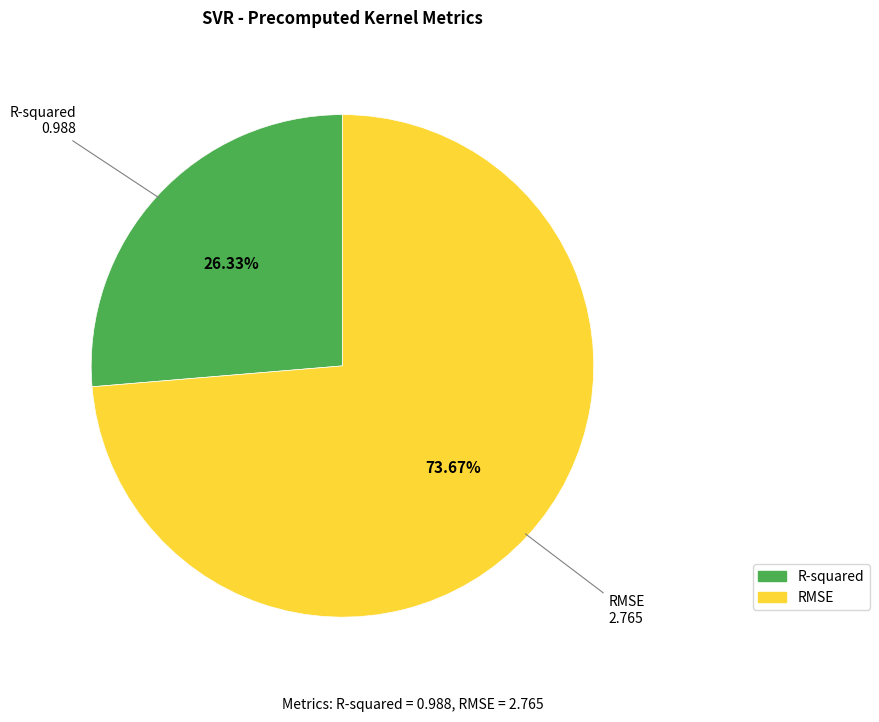

Count the number of slices in the pie.

2